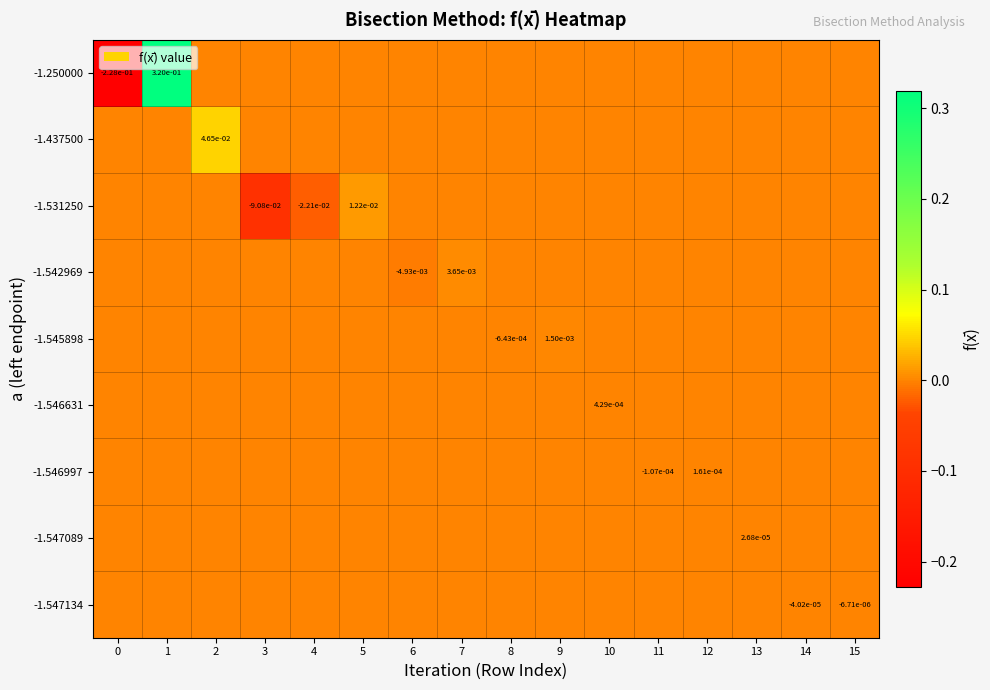

What is the greatest value displayed?

0.3